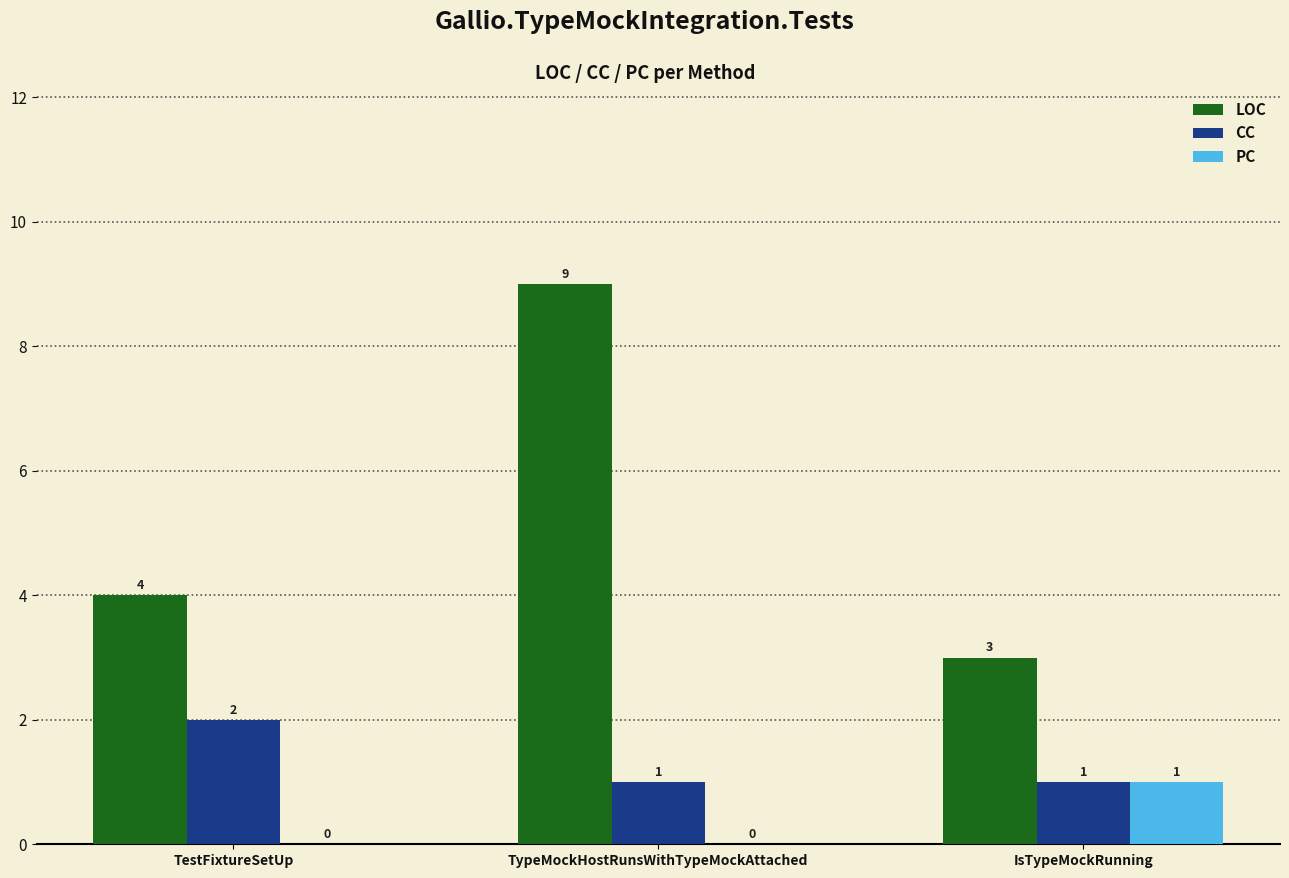

Reading left to right, list all the values displayed in this chart.

LOC: 4	9	3
CC: 2	1	1
PC: 0	0	1